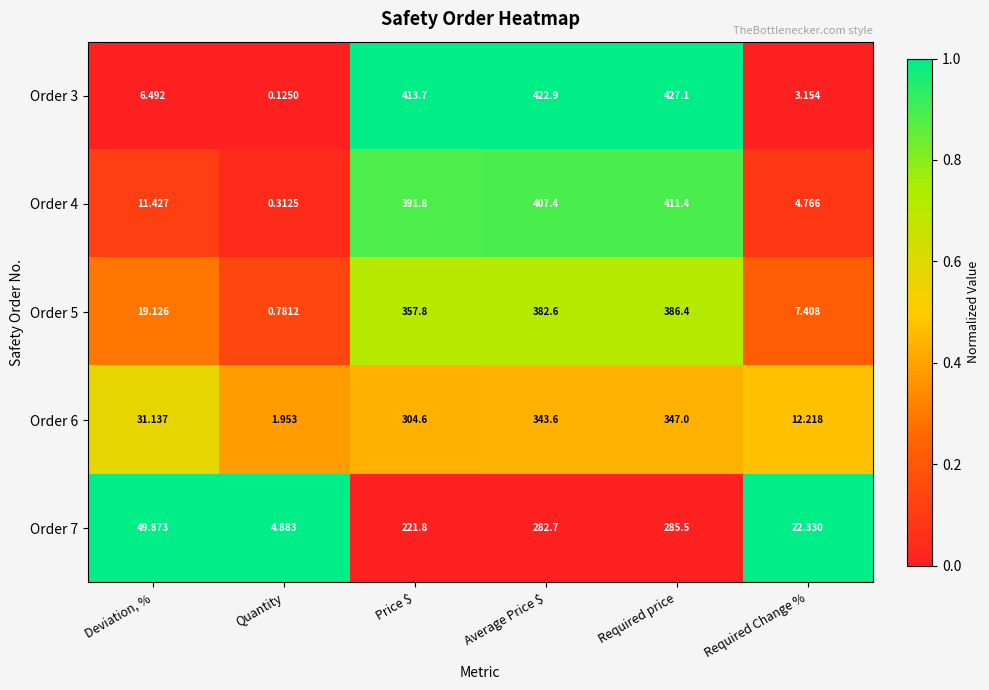

Rank the series at Average Price $ from lowest to highest value.

Order 7, Order 6, Order 5, Order 4, Order 3